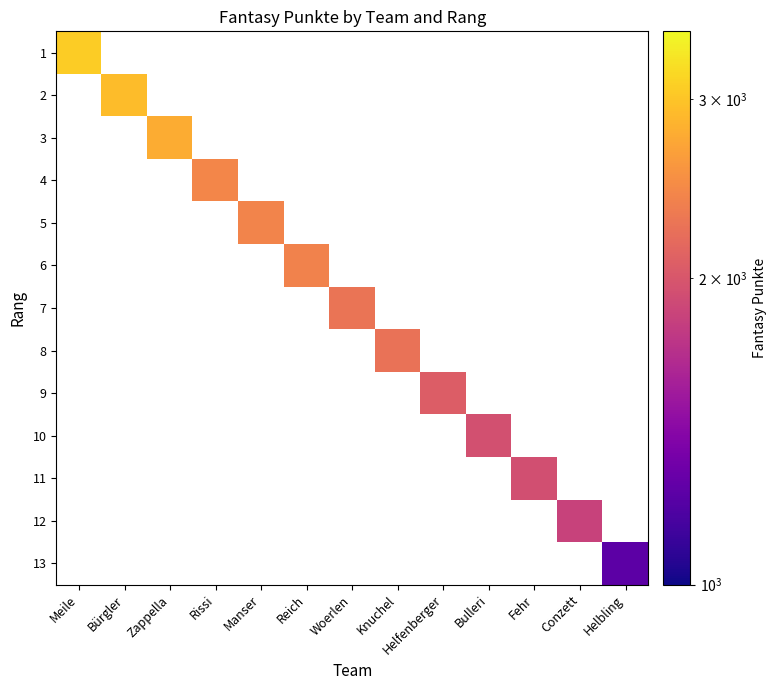

What is the minimum value shown in the chart?

1234.0